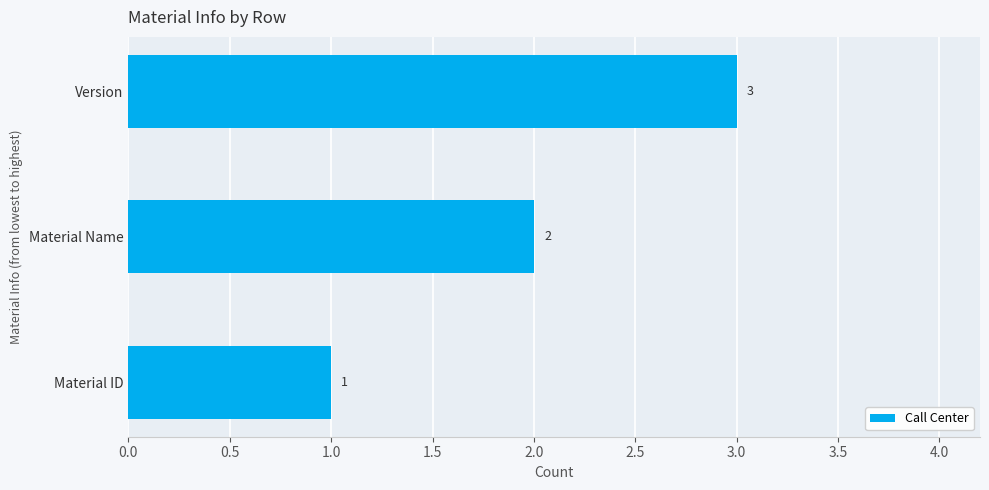

What is the sum of all values?

6